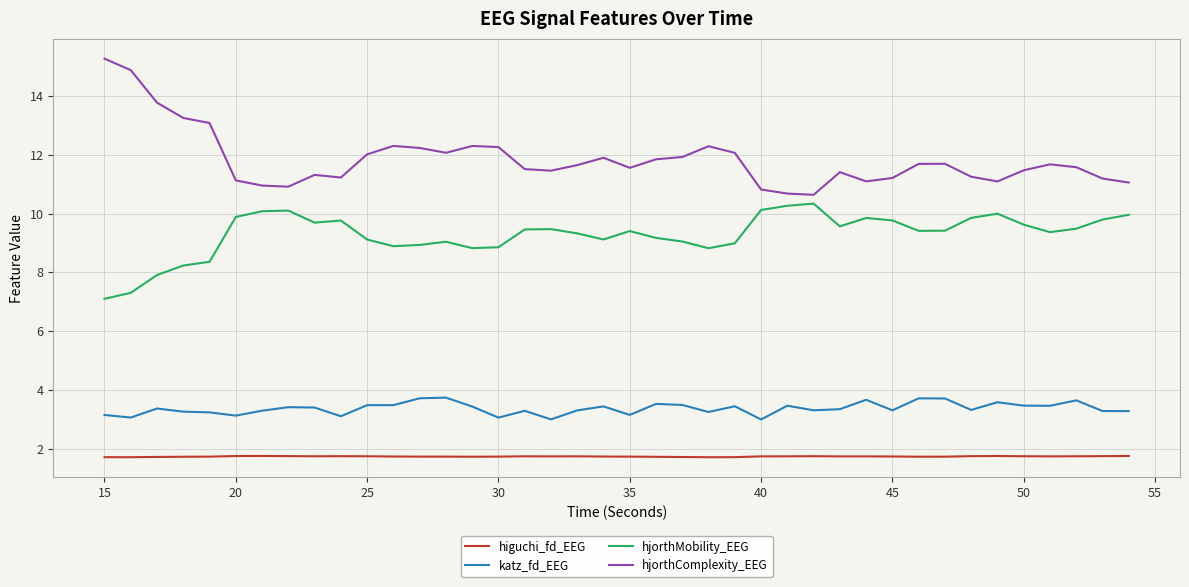

What is the greatest value displayed?

15.3